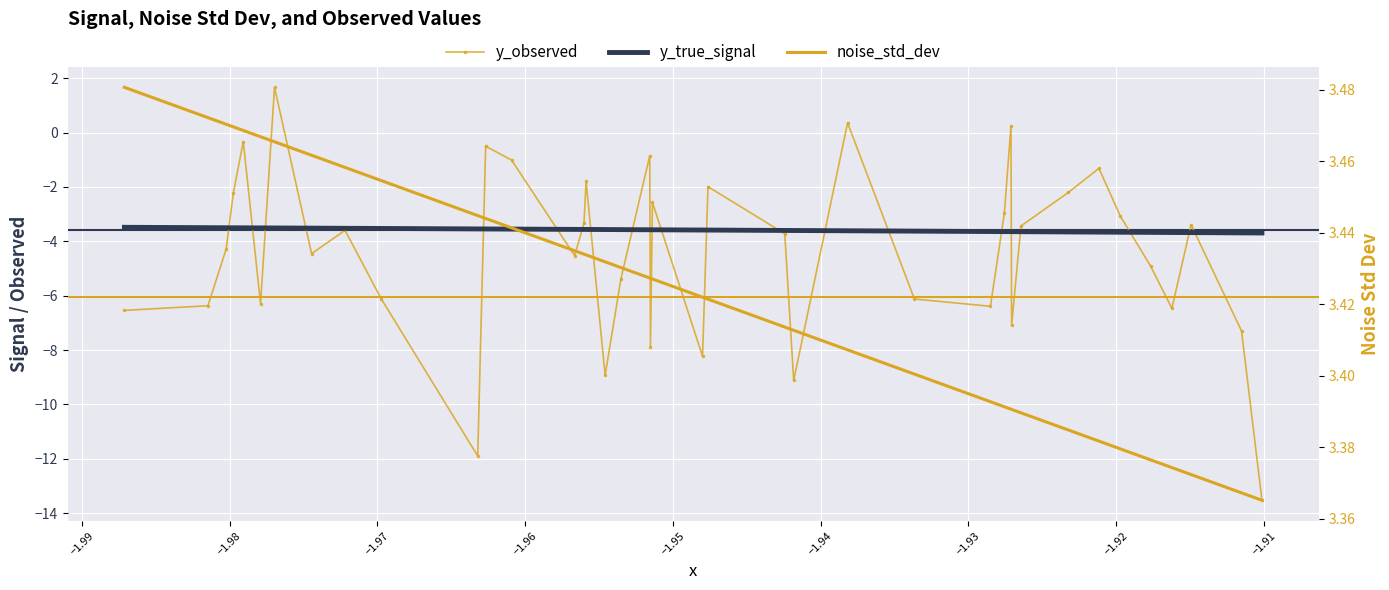

The value of y_observed at 28 is -0.8. True or false?

False